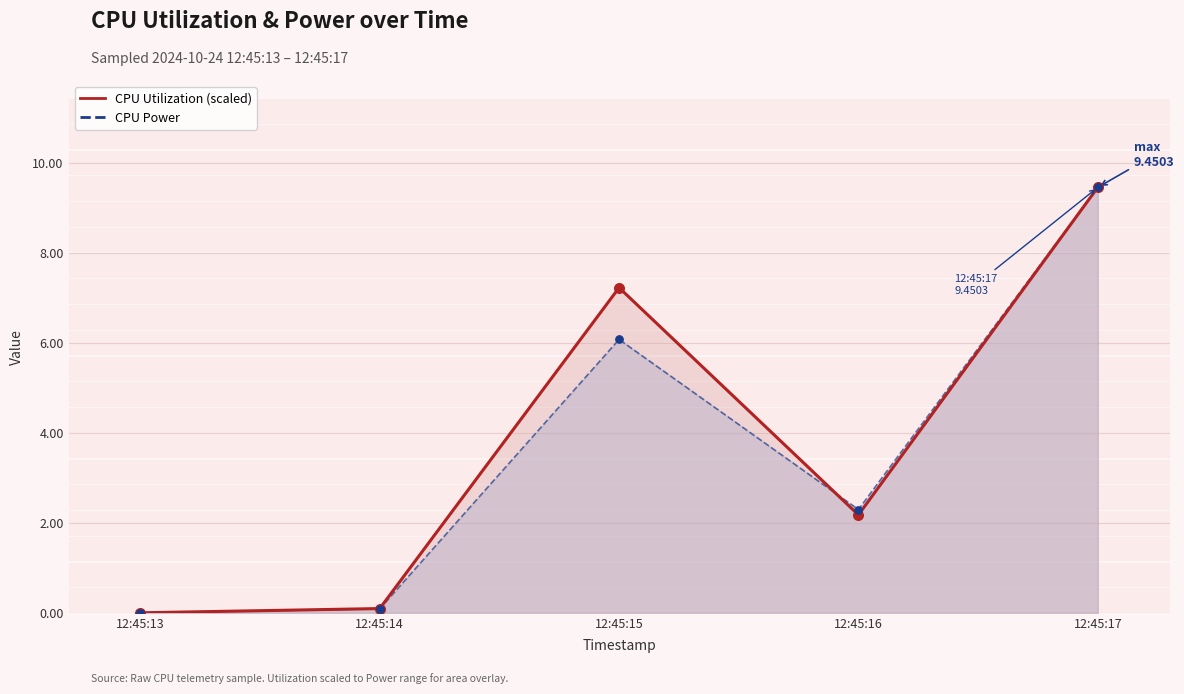

Which series has the largest total across all categories?

CPU Utilization